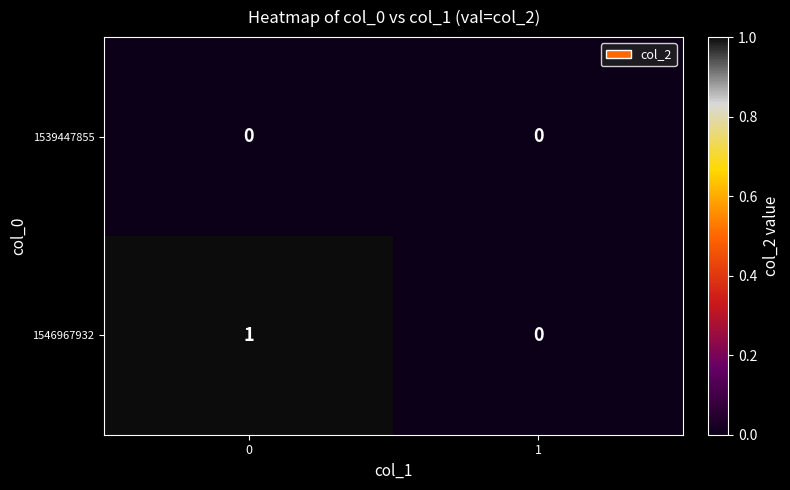

Rank the series at 0 from highest to lowest value.

1546967932, 1539447855